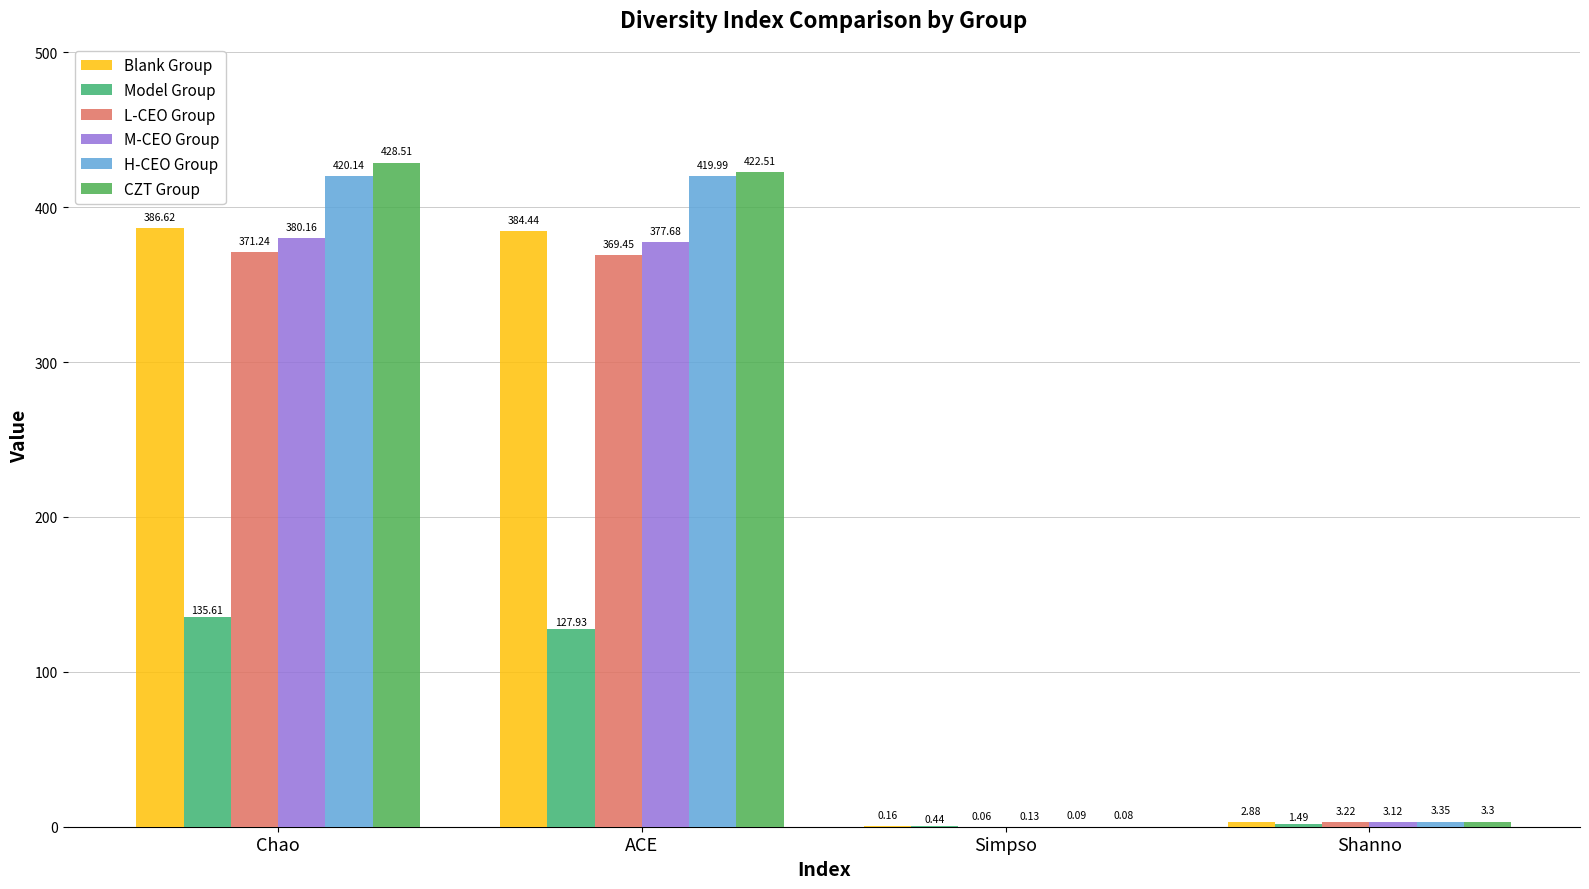

How many groups of bars are there?

4